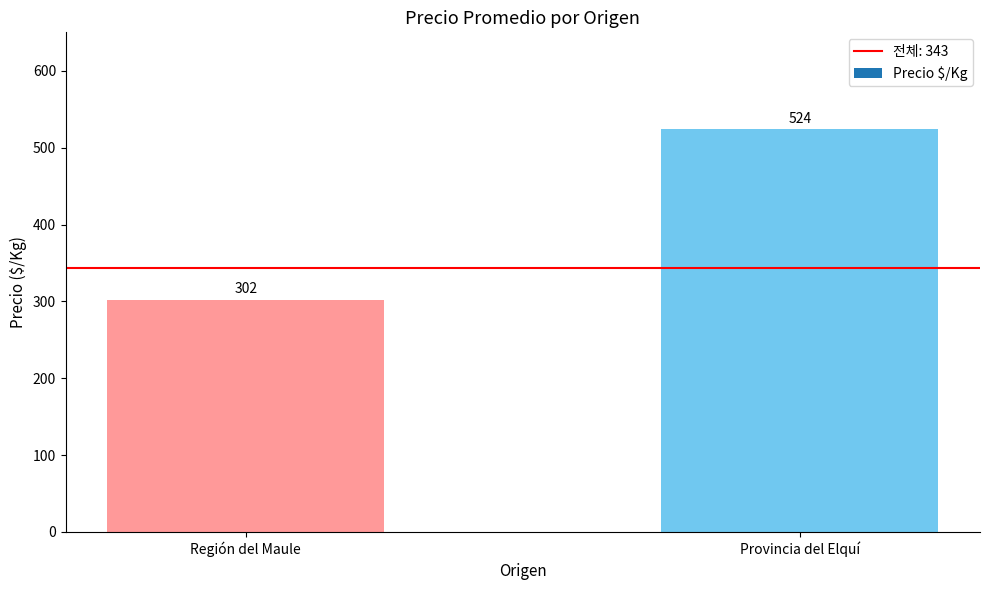

Which category has the highest value across all series?

Provincia del Elquí